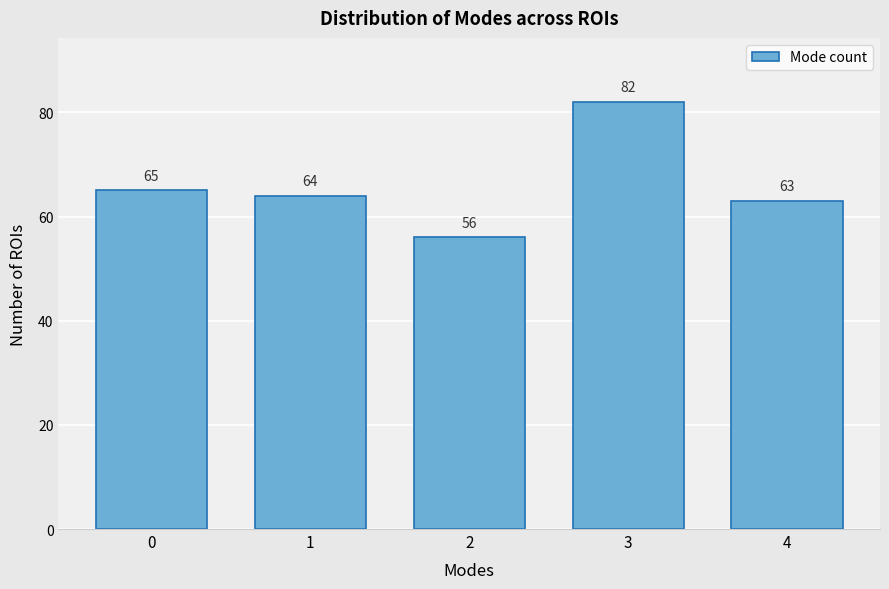

Reading left to right, transcribe all the data shown in this chart.

0=65	1=64	2=56	3=82	4=63